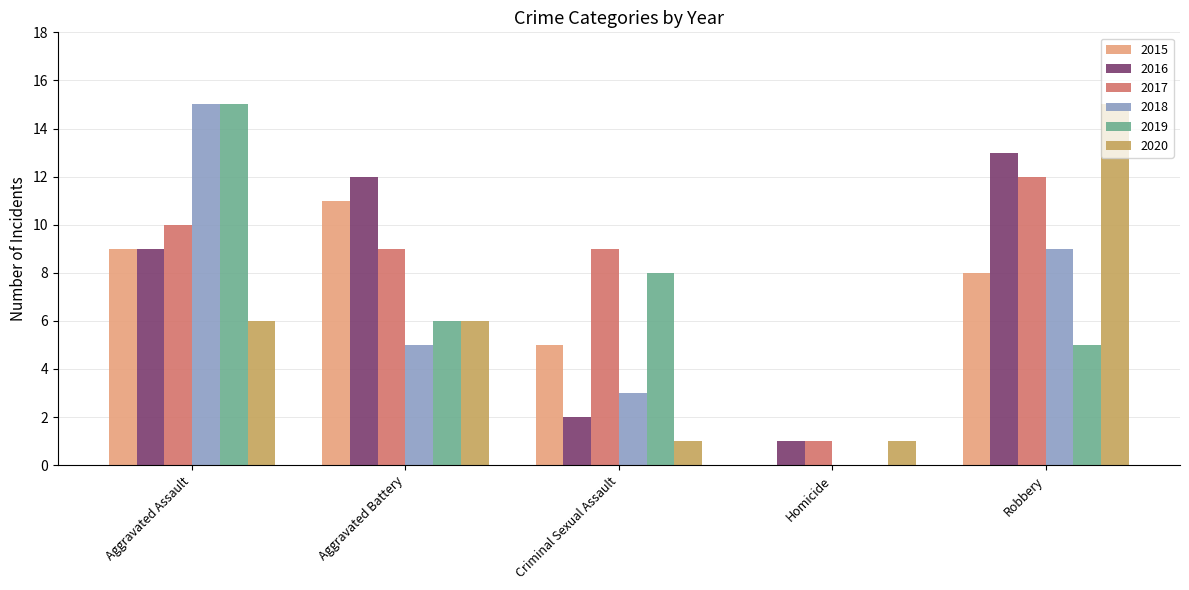

Which category has the highest value in the 2016 series?

Robbery